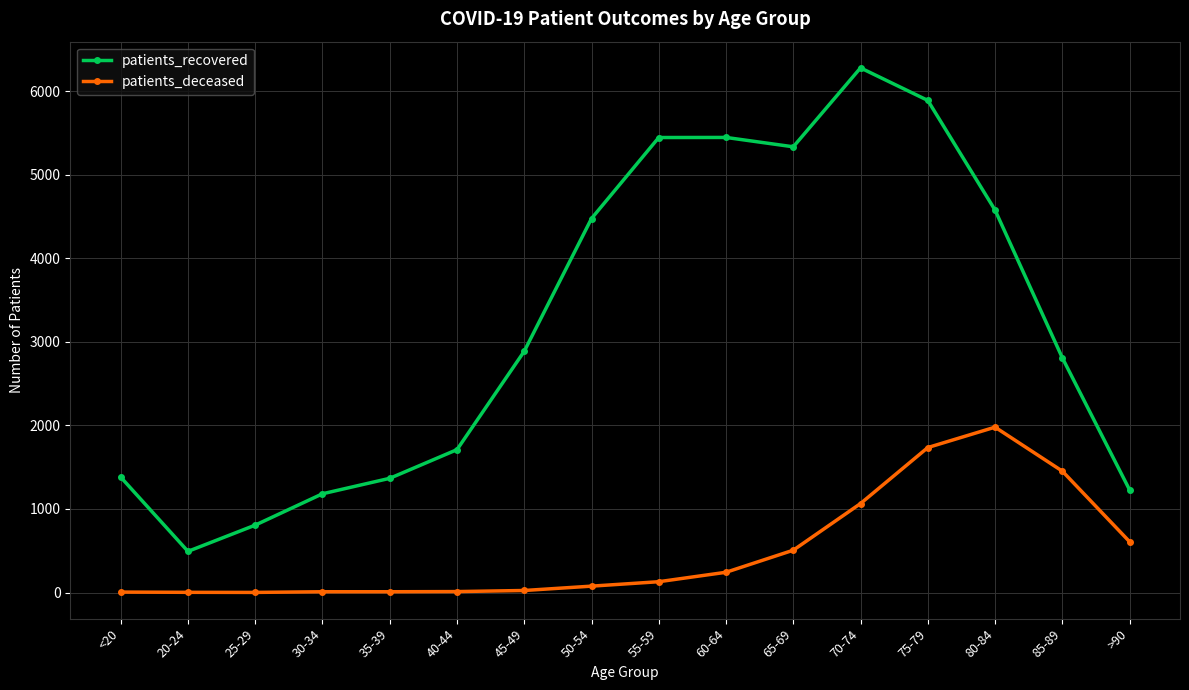

At which label is patients_deceased closest to 990?

70-74